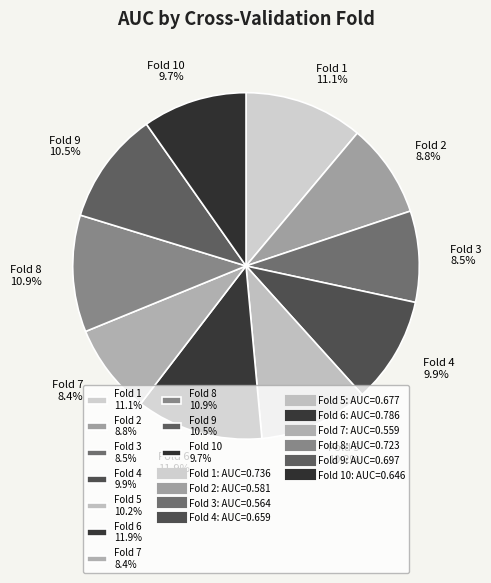

What is the largest slice in the pie chart?

Fold 6 11.9%